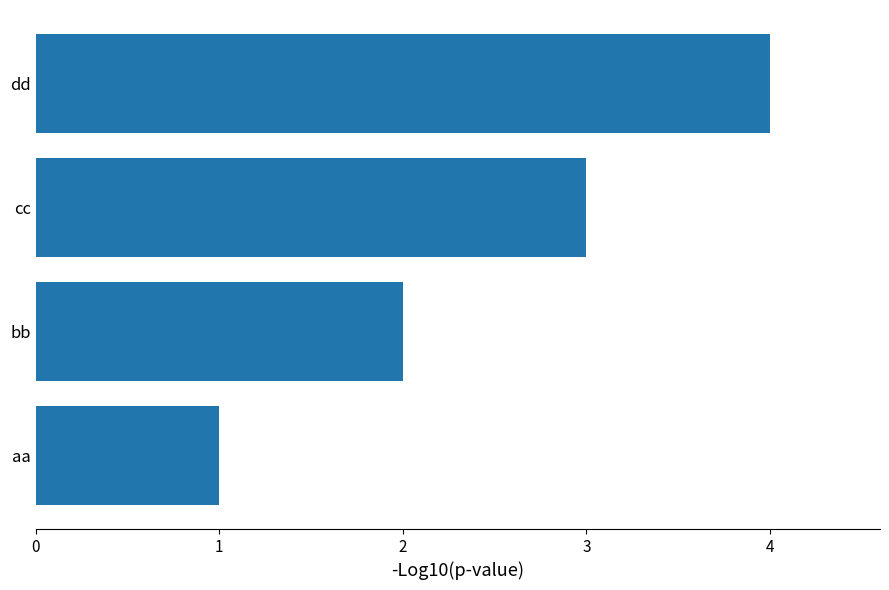

Are the bars horizontal?

Yes